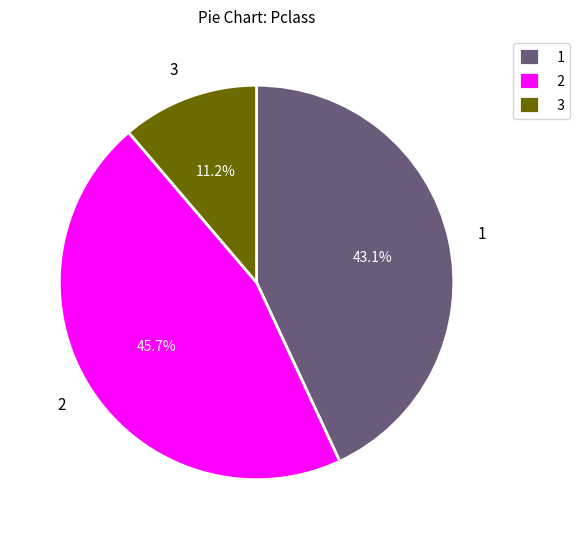

How many segments does this pie chart have?

3